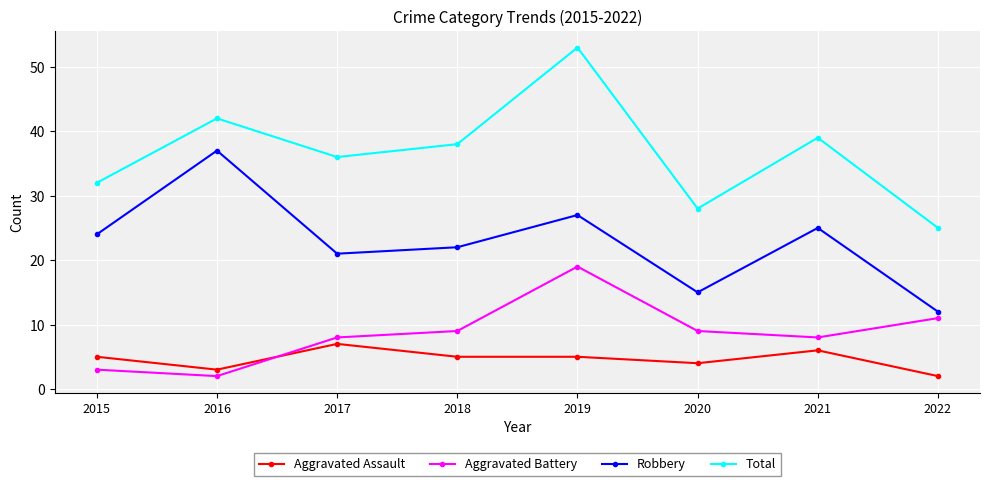

At 2019, list the series in order from smallest to largest.

Aggravated Assault, Aggravated Battery, Robbery, Total